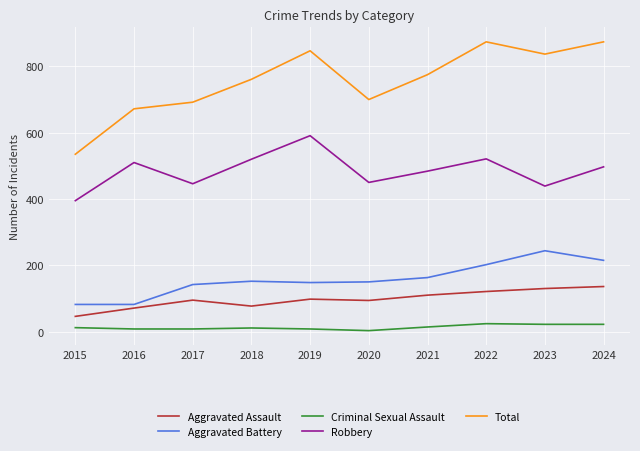

Between 2018 and 2024, which series saw the biggest shift?

Total